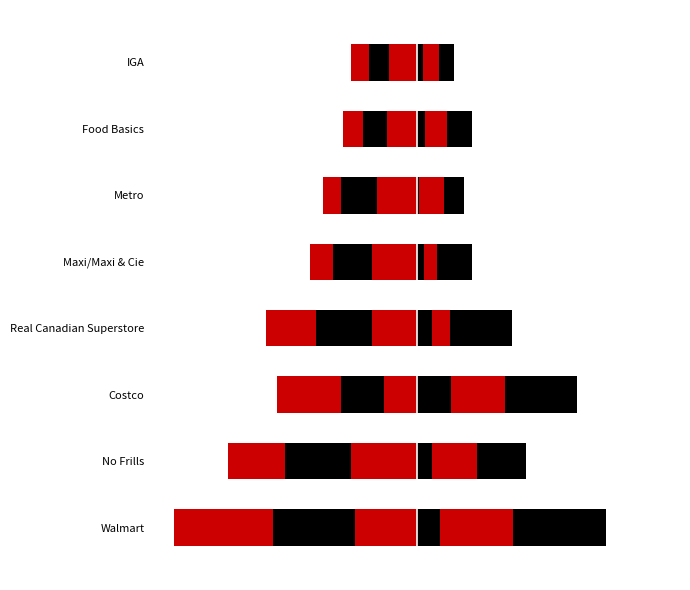

True or false: 35-49 has a value of 0.2 at Costco.

False